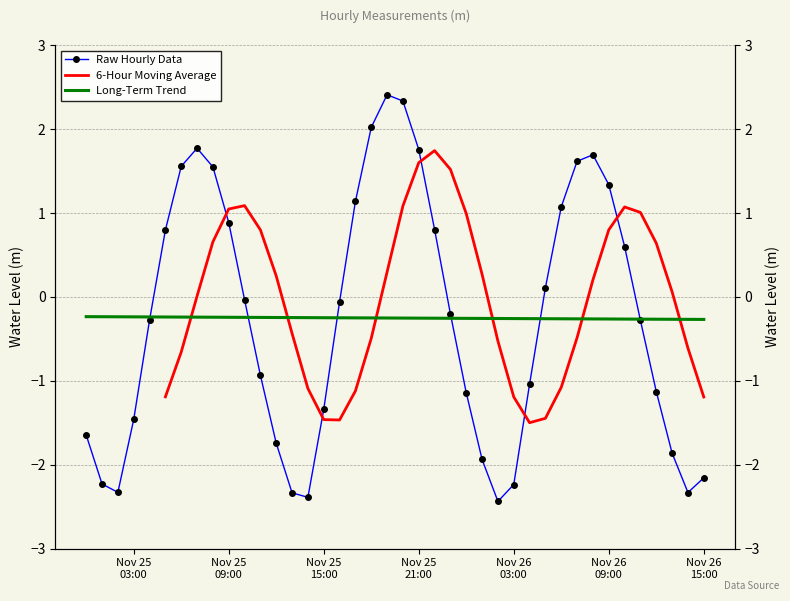

Which label corresponds to the largest value in the chart?

2022-11-25 19:00:00